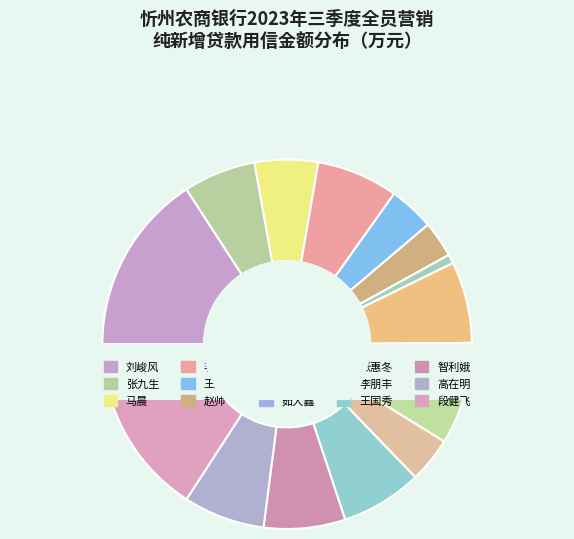

How many slices are in this pie chart?

15